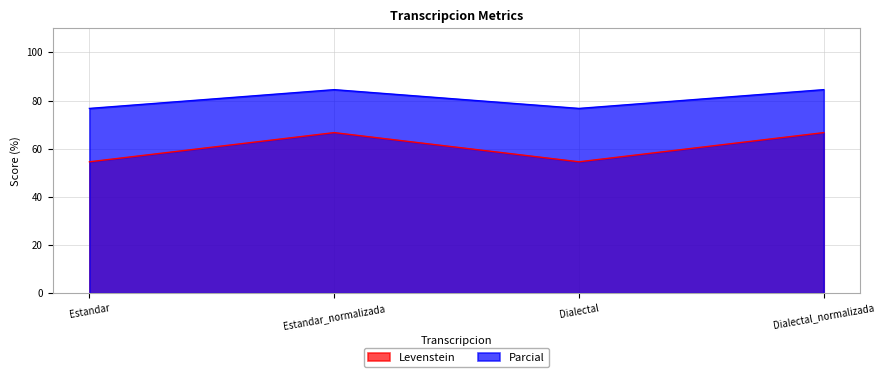

Is the value of Parcial at Dialectal greater than the value of Levenstein at Dialectal?

Yes